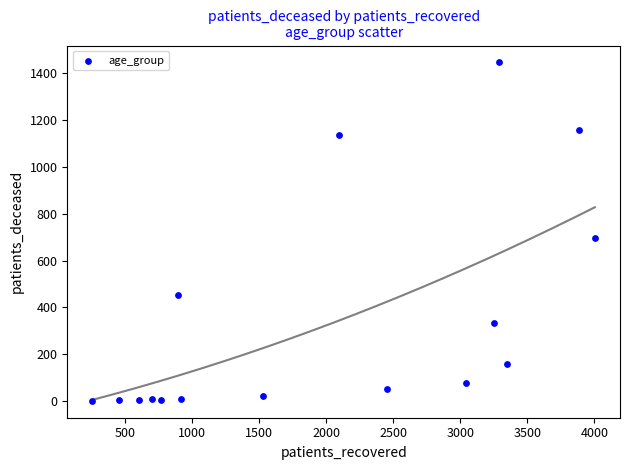

What is the range of Y values (max minus min)?

1447